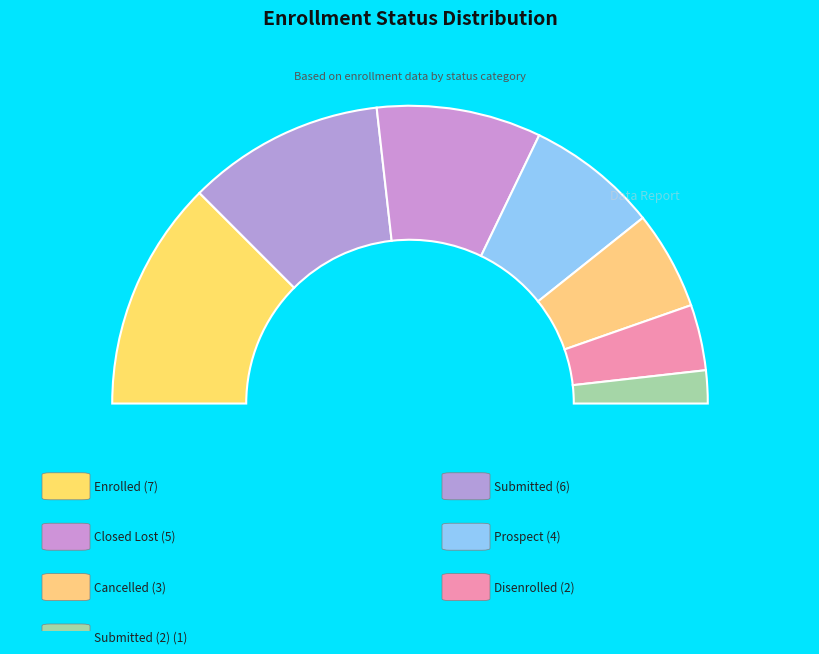

To the nearest percent, what is the combined percentage of Submitted (2) and Cancelled?

14%